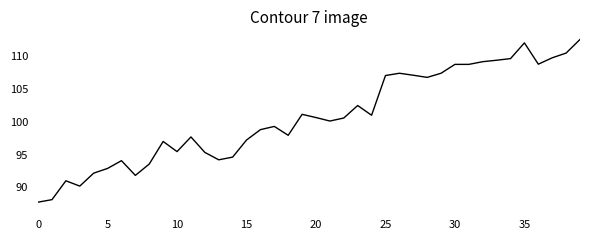

True or false: there are more than 0 points higher than both neighbors.

True